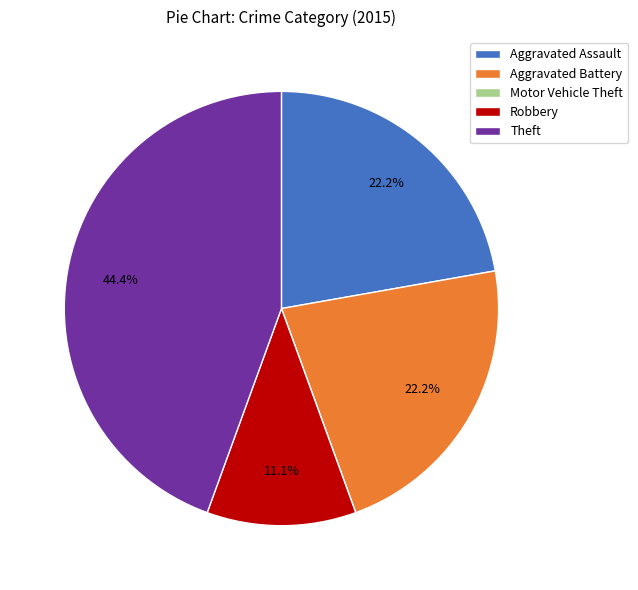

Which has a higher value, Theft or Aggravated Assault?

Theft